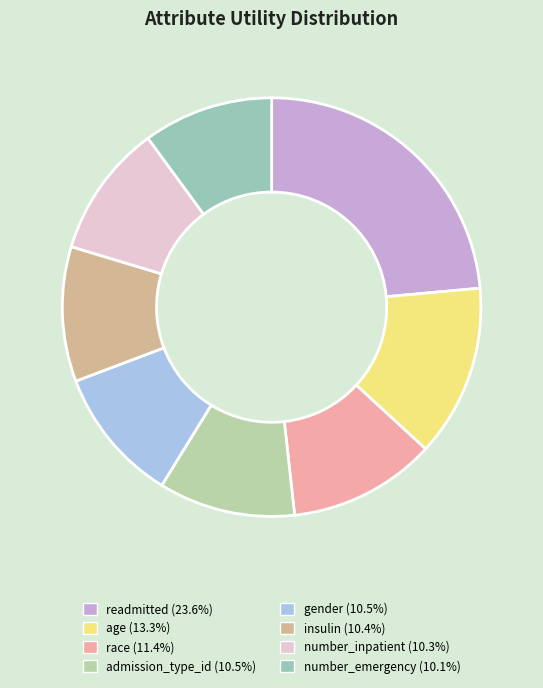

Does any single category account for the majority?

No